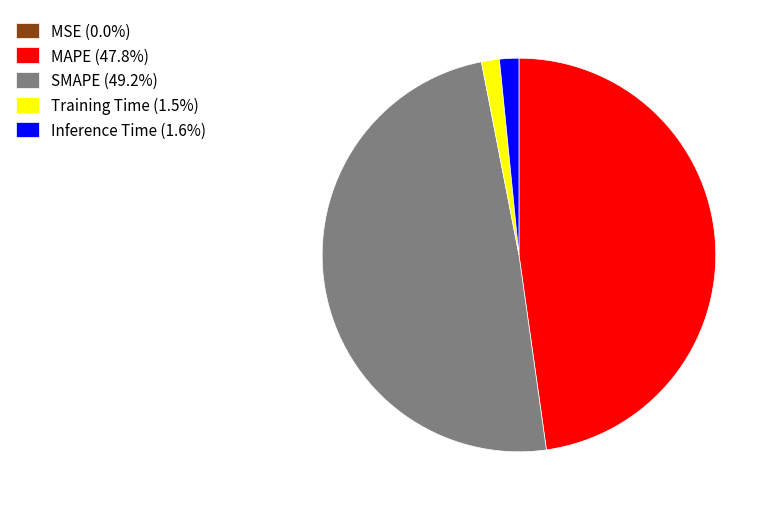

Is Training Time (1.5%) the majority of the pie?

No